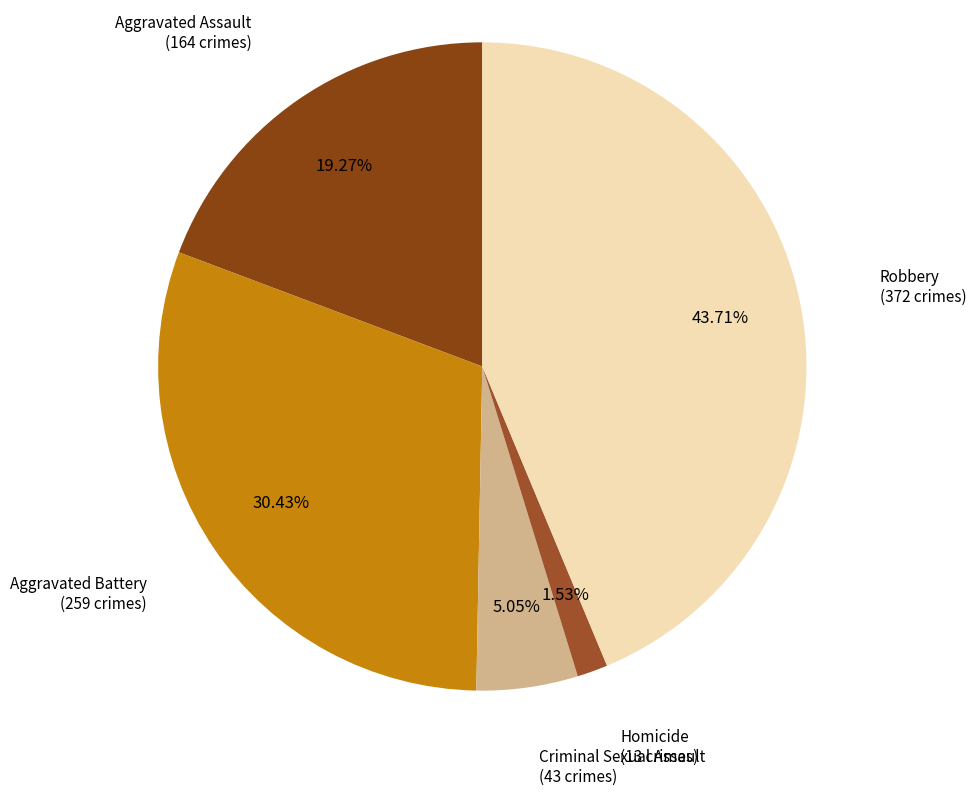

How many segments does this pie chart have?

5